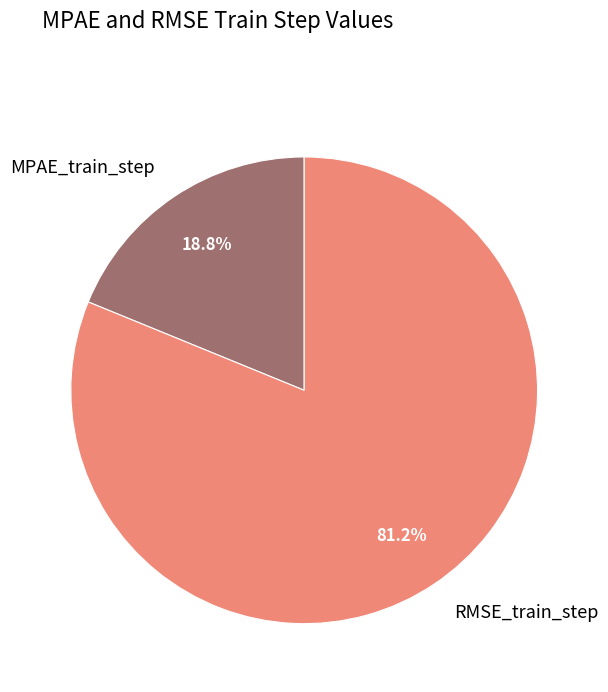

What percentage is NOT represented by RMSE_train_step?

18.8%